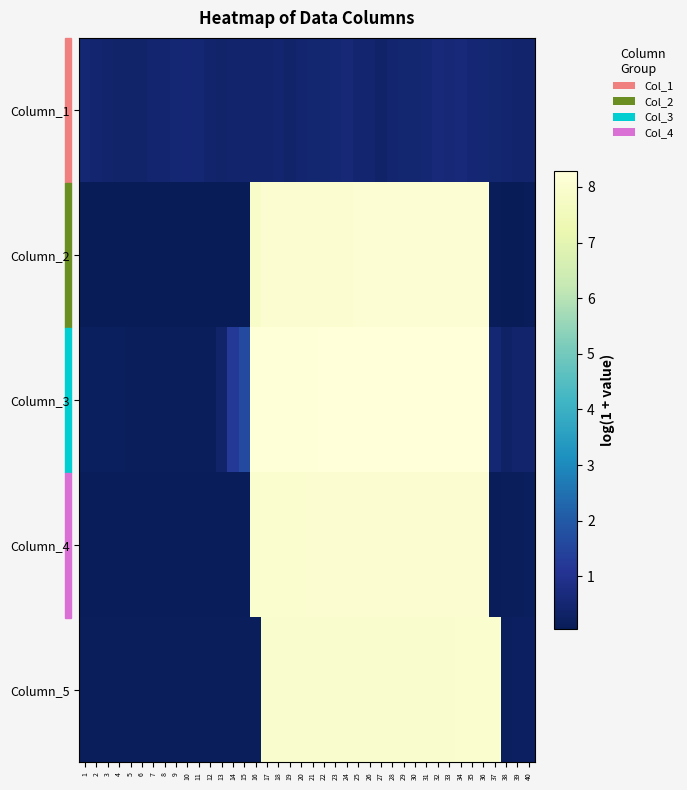

What is the spread (max minus min) of values at 32?

7.7